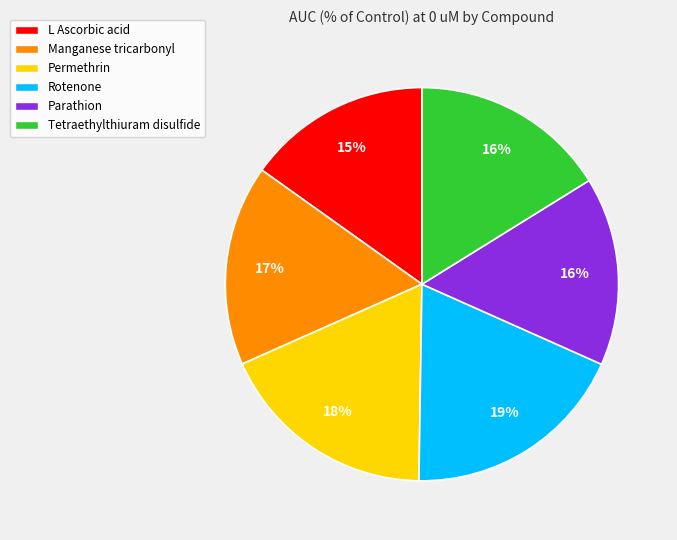

To the nearest percent, what is the combined percentage of Manganese tricarbonyl and L Ascorbic acid?

32%